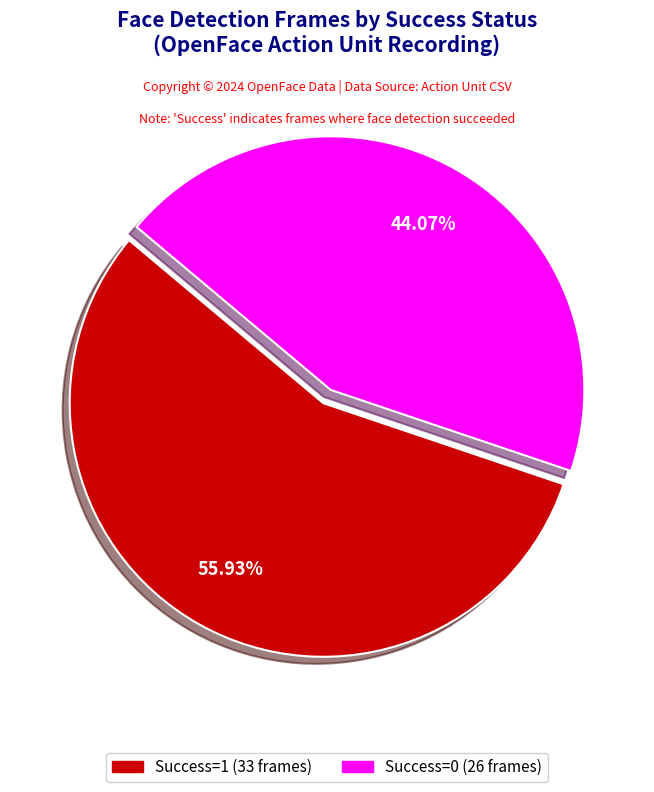

How many segments does this pie chart have?

2